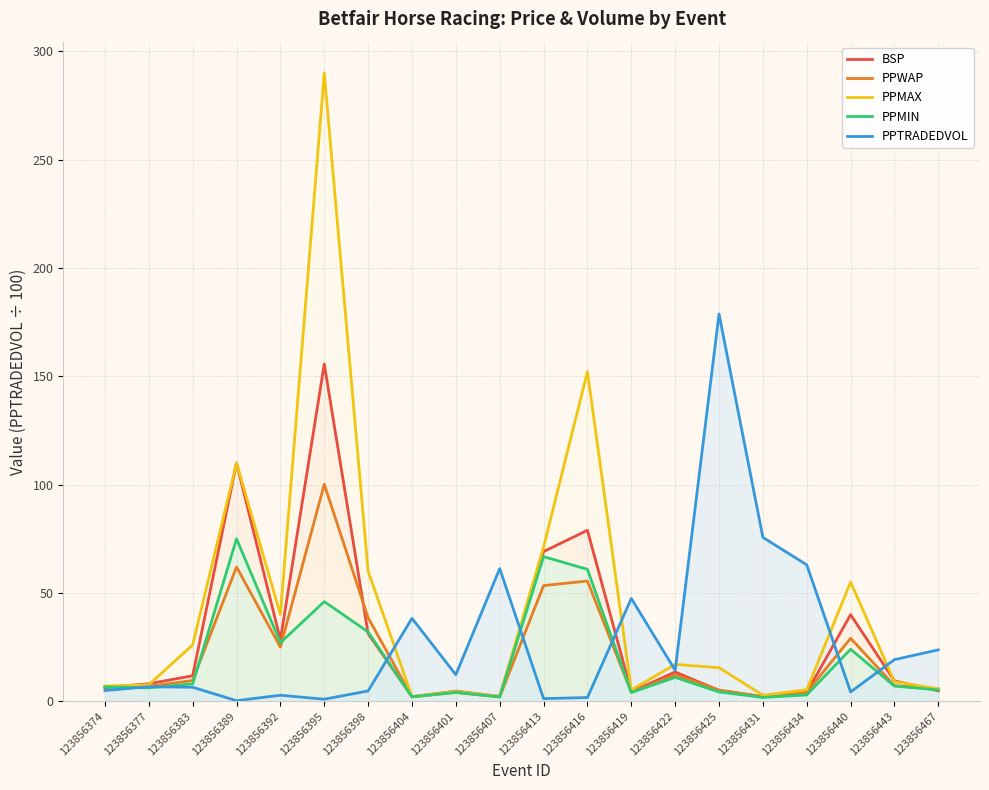

Which series has the widest spread of values?

PPMAX